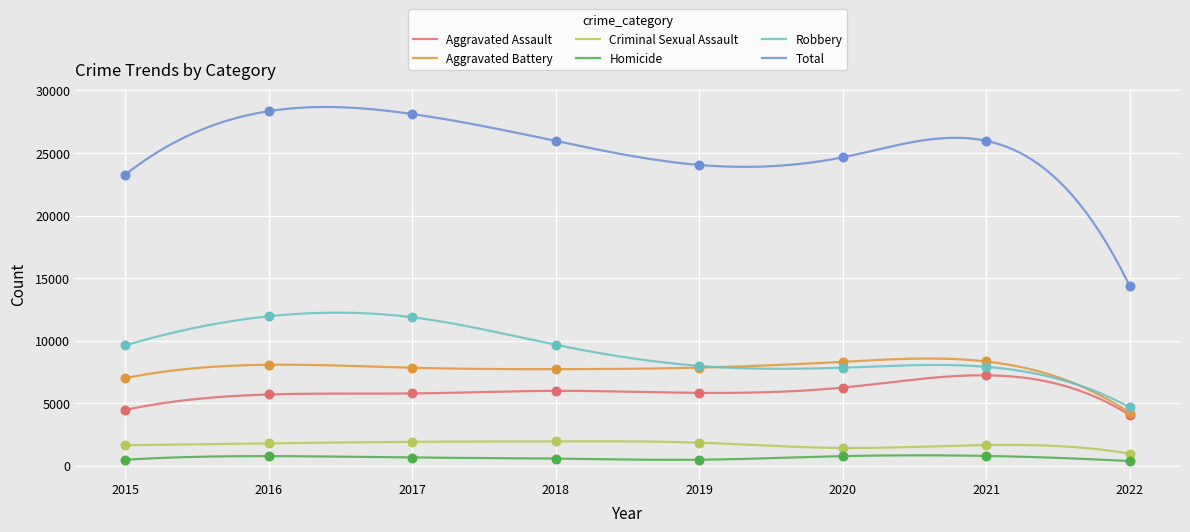

What is the total value across all series at 2022?

28722